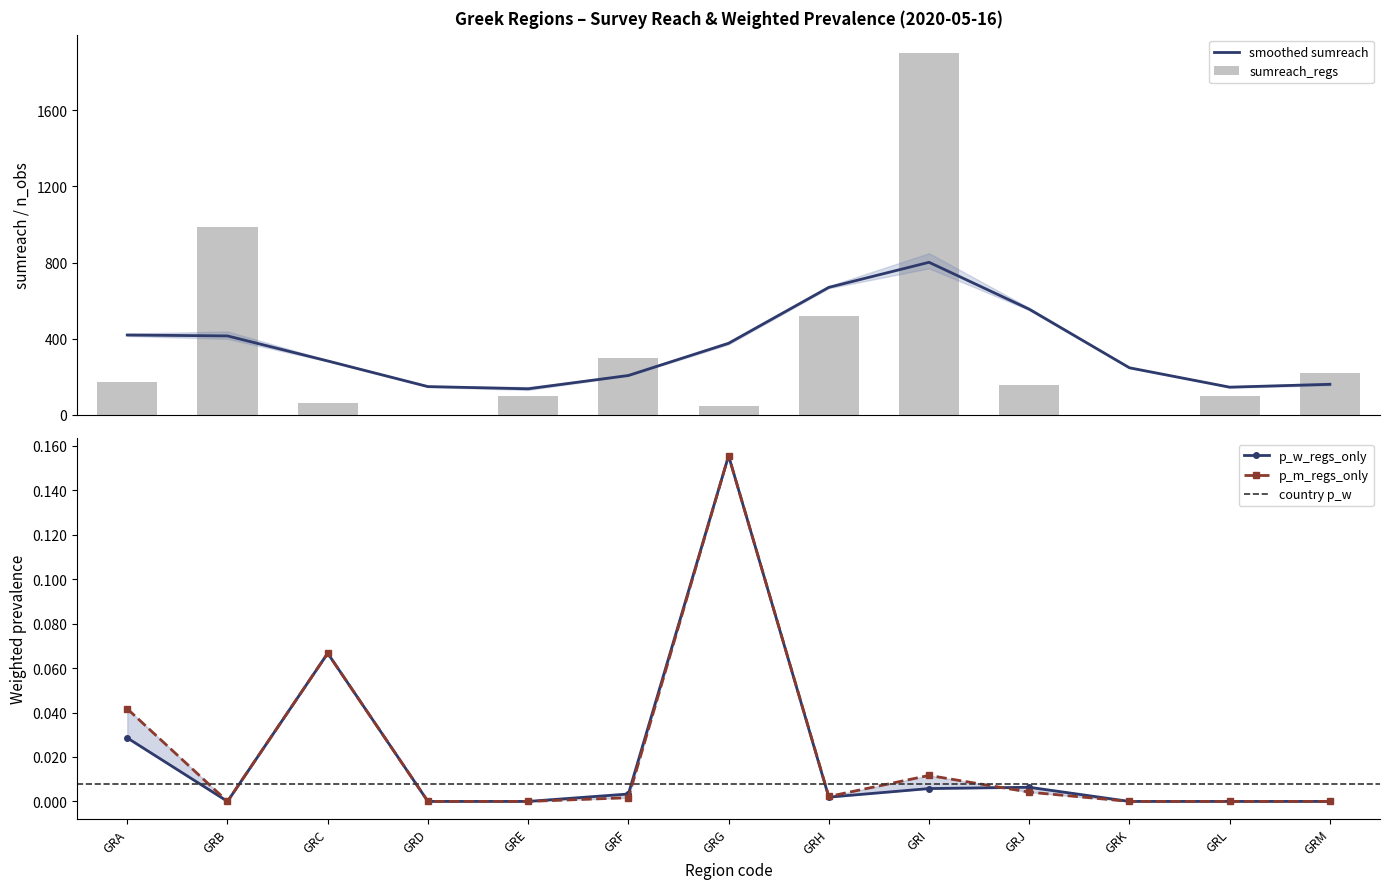

Does the chart contain any negative values?

No